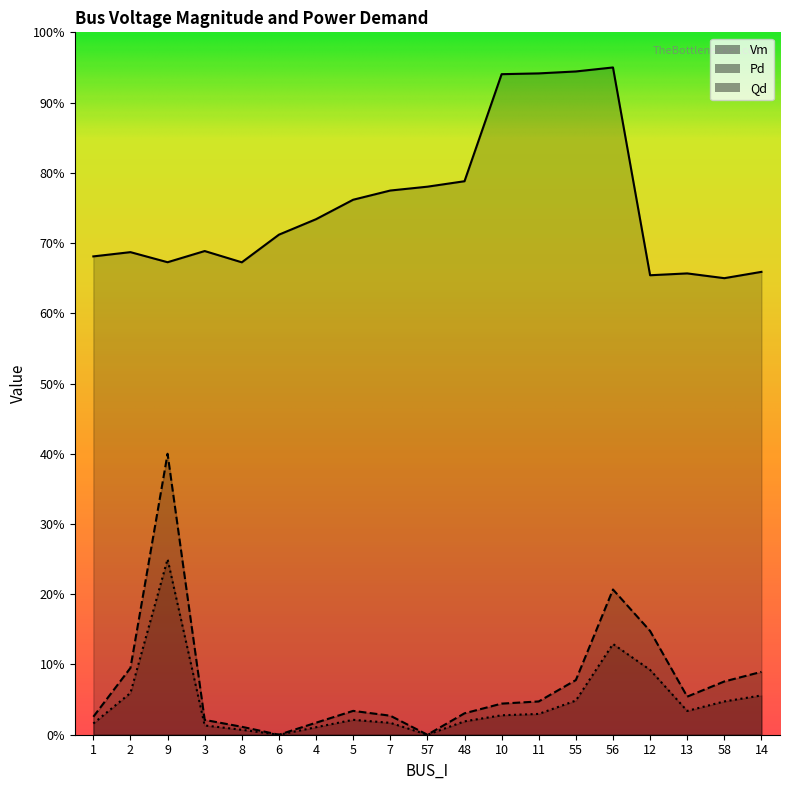

How many lines are shown in the chart?

3